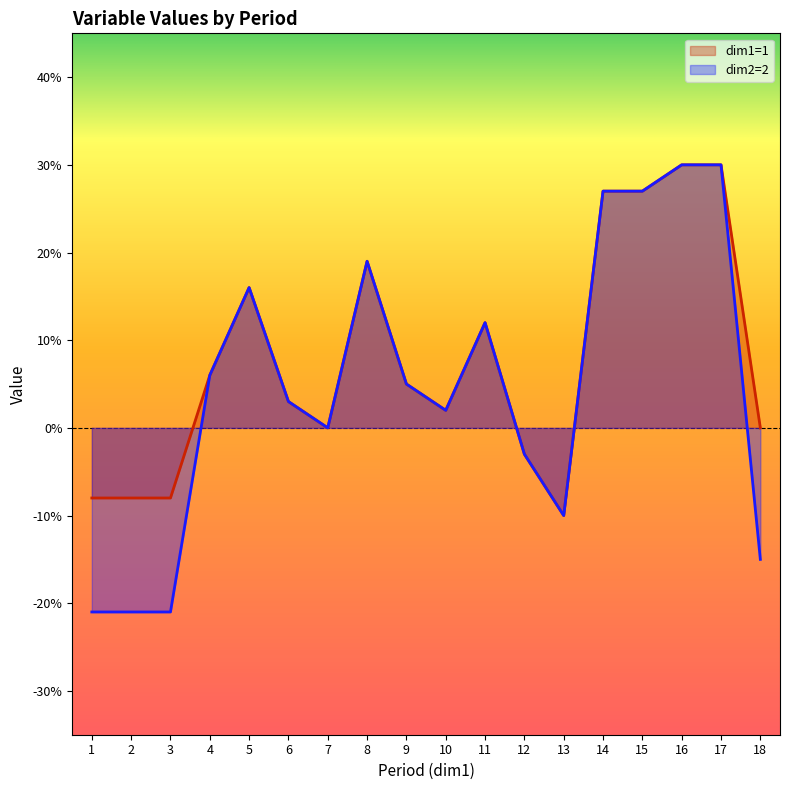

True or false: dim2=2 and dim1=1 intersect in this chart.

False